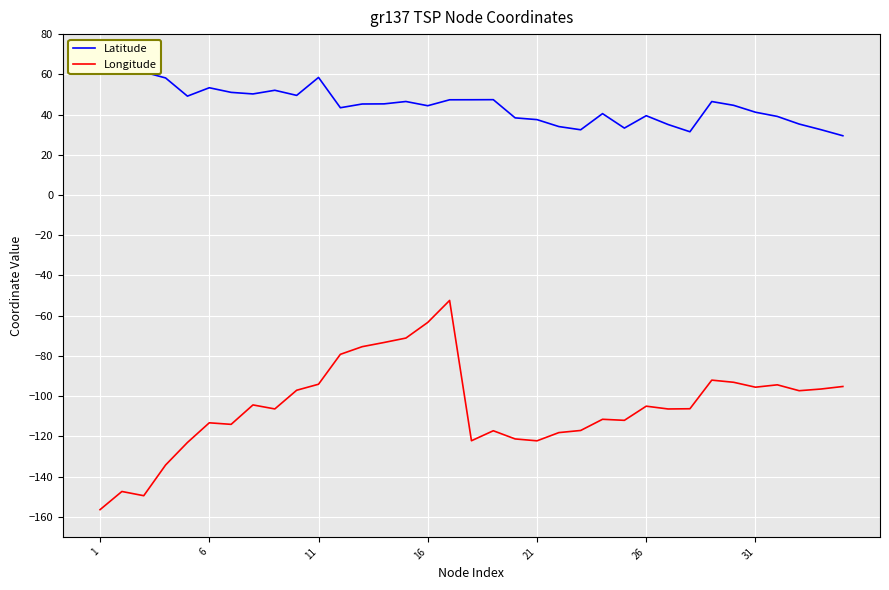

What is the value of the Longitude point at the 4th from the left?

-134.3